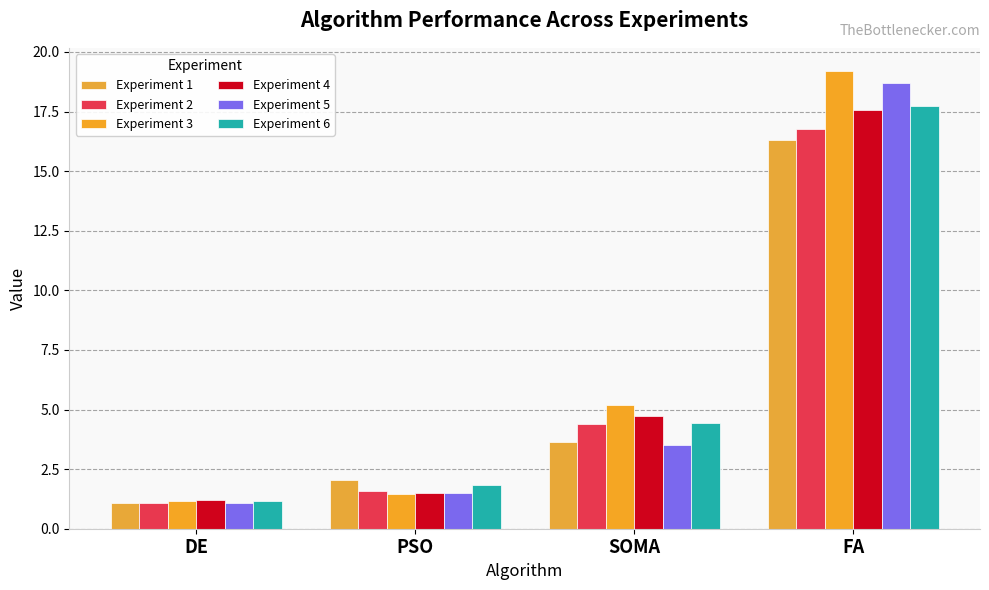

The value of Experiment 2 at SOMA is 2.3. True or false?

False